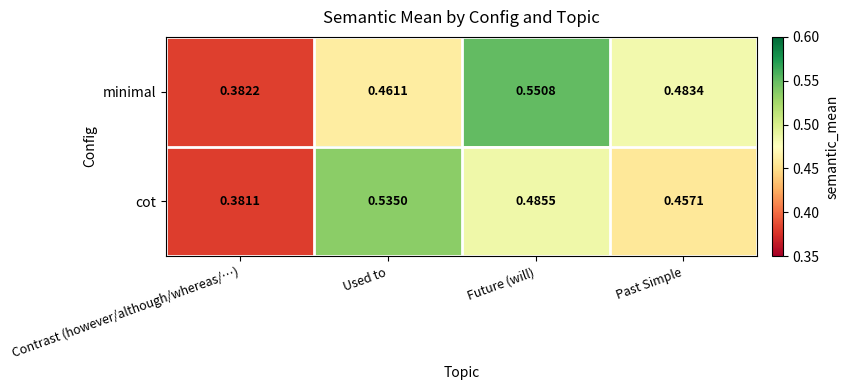

Between Contrast (however/although/whereas/…) and Past Simple, which series saw the biggest shift?

minimal